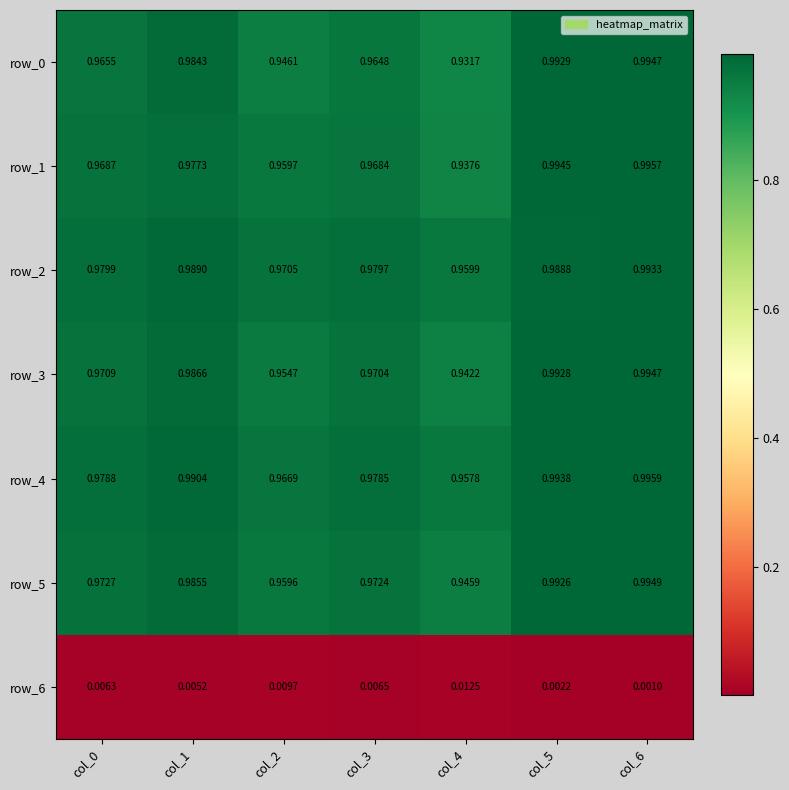

At how many categories does at least one series exceed 0?

7